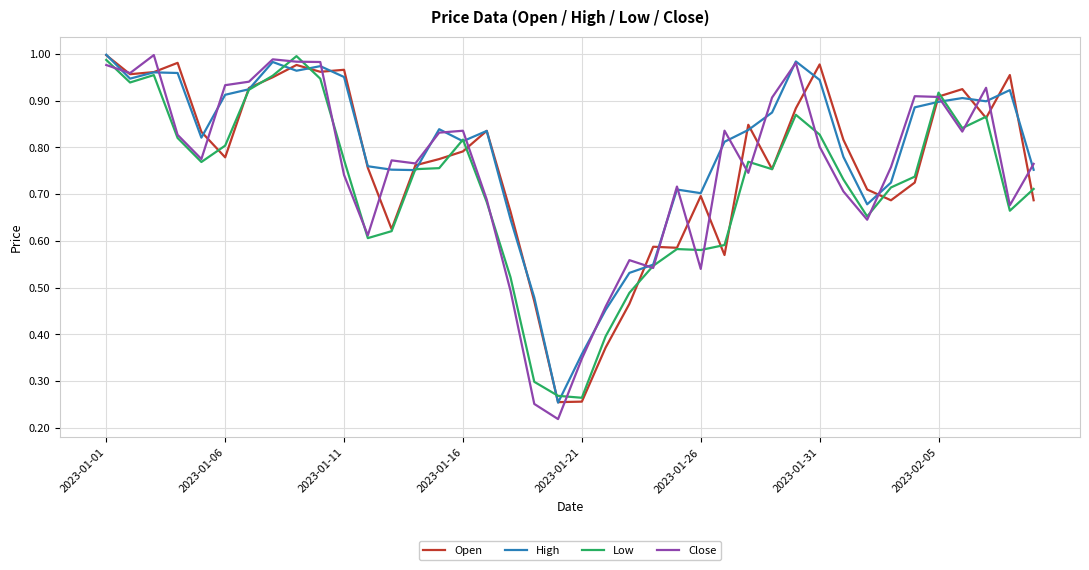

Which series has the widest spread of values?

Close